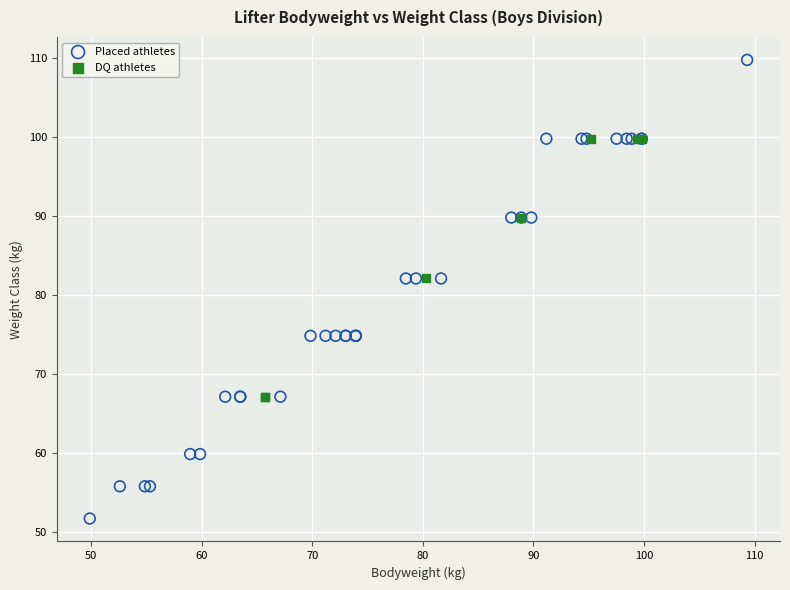

Which series has the widest spread of Y values?

Placed athletes